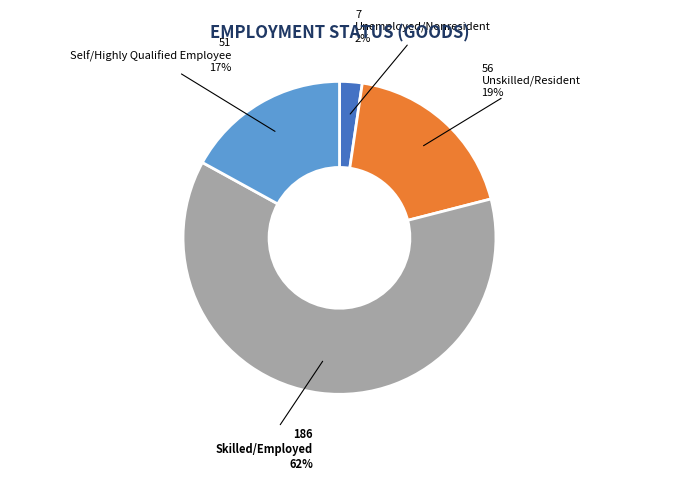

What is the largest slice in the pie chart?

Skilled/Employed